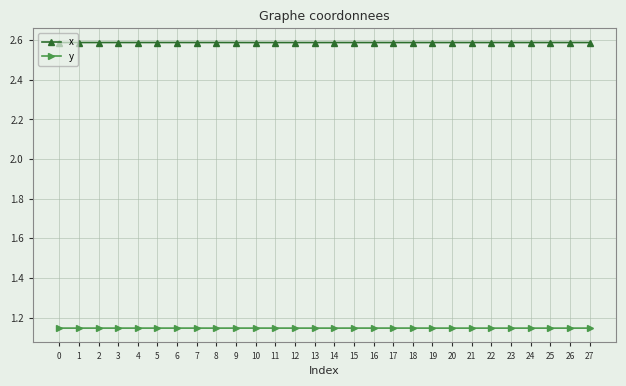

Which series has the largest total across all categories?

x